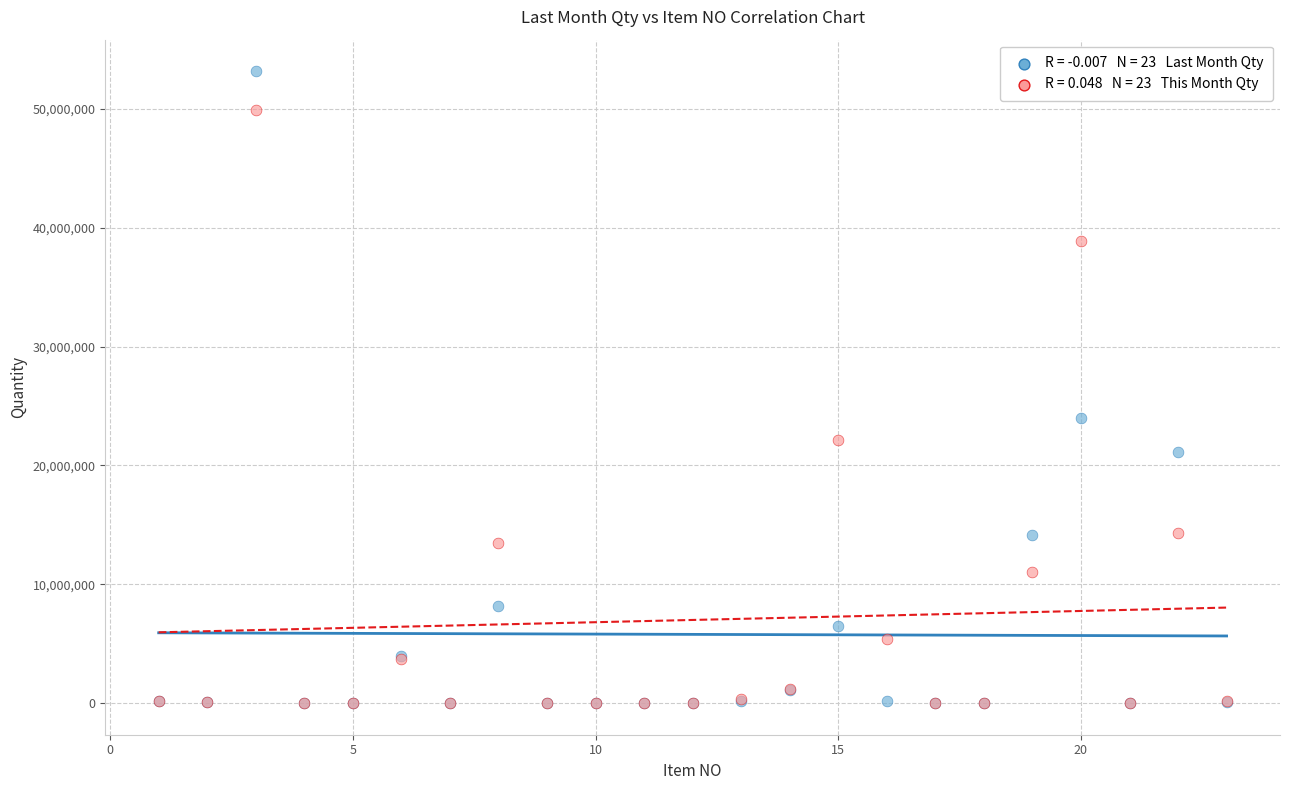

Across all series, what Y value is closest to 26585110?

23960000.0